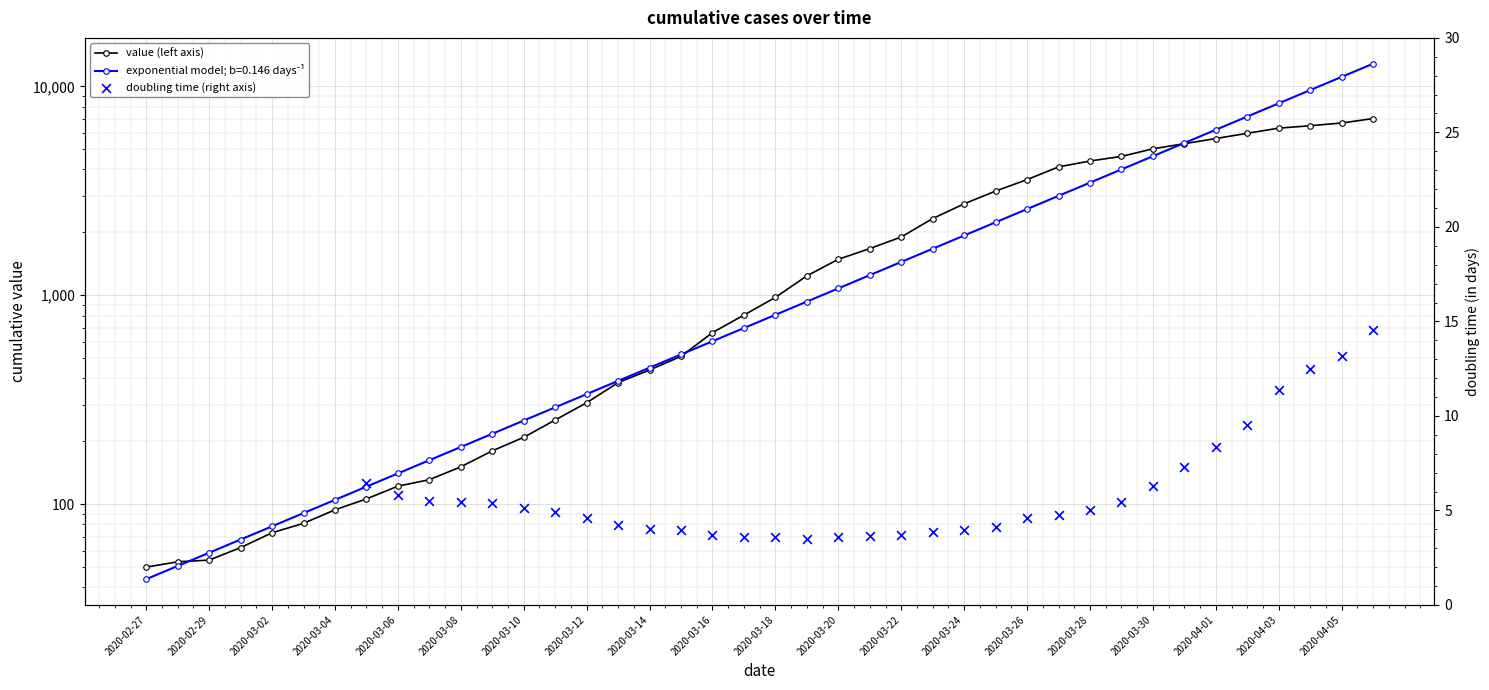

What is the change in value from 2020-03-12 to 2020-04-03?

+6002